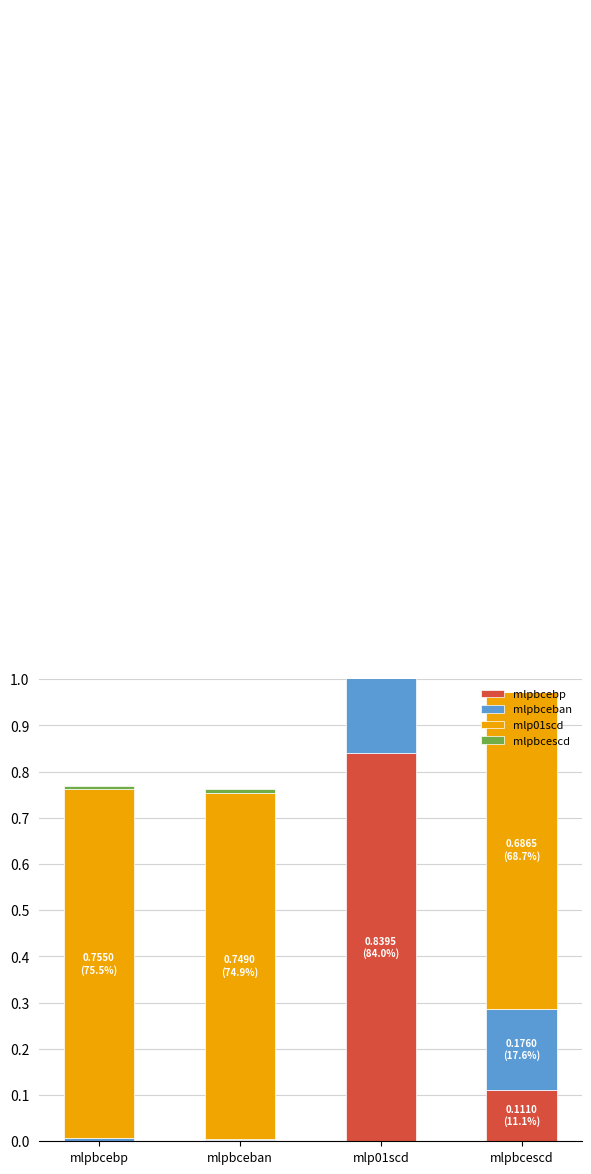

Between mlpbcebp and mlpbcescd, which is larger?

mlpbcescd